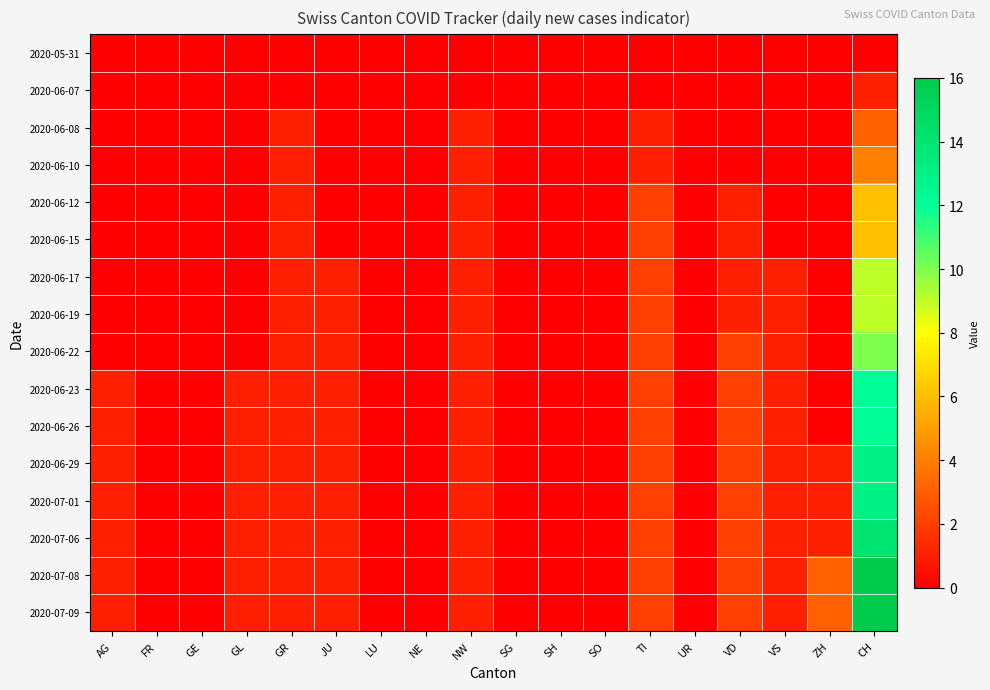

Reading right to left, extract all data points from this chart.

2020-05-31: CH=0	ZH=0	VS=0	VD=0	UR=0	TI=0	SO=0	SH=0	SG=0	NW=0	NE=0	LU=0	JU=0	GR=0	GL=0	GE=0	FR=0	AG=0
2020-06-07: CH=1	ZH=0	VS=0	VD=0	UR=0	TI=0	SO=0	SH=0	SG=0	NW=0	NE=0	LU=0	JU=0	GR=0	GL=0	GE=0	FR=0	AG=0
2020-06-08: CH=3	ZH=0	VS=0	VD=0	UR=0	TI=1	SO=0	SH=0	SG=0	NW=1	NE=0	LU=0	JU=0	GR=1	GL=0	GE=0	FR=0	AG=0
2020-06-10: CH=4	ZH=0	VS=0	VD=0	UR=0	TI=1	SO=0	SH=0	SG=0	NW=1	NE=0	LU=0	JU=0	GR=1	GL=0	GE=0	FR=0	AG=0
2020-06-12: CH=6	ZH=0	VS=0	VD=1	UR=0	TI=2	SO=0	SH=0	SG=0	NW=1	NE=0	LU=0	JU=0	GR=1	GL=0	GE=0	FR=0	AG=0
2020-06-15: CH=6	ZH=0	VS=0	VD=1	UR=0	TI=2	SO=0	SH=0	SG=0	NW=1	NE=0	LU=0	JU=0	GR=1	GL=0	GE=0	FR=0	AG=0
2020-06-17: CH=9	ZH=0	VS=1	VD=1	UR=0	TI=2	SO=0	SH=0	SG=0	NW=1	NE=0	LU=0	JU=1	GR=1	GL=0	GE=0	FR=0	AG=0
2020-06-19: CH=9	ZH=0	VS=1	VD=1	UR=0	TI=2	SO=0	SH=0	SG=0	NW=1	NE=0	LU=0	JU=1	GR=1	GL=0	GE=0	FR=0	AG=0
2020-06-22: CH=10	ZH=0	VS=1	VD=2	UR=0	TI=2	SO=0	SH=0	SG=0	NW=1	NE=0	LU=0	JU=1	GR=1	GL=0	GE=0	FR=0	AG=0
2020-06-23: CH=12	ZH=0	VS=1	VD=2	UR=0	TI=2	SO=0	SH=0	SG=0	NW=1	NE=0	LU=0	JU=1	GR=1	GL=1	GE=0	FR=0	AG=1
2020-06-26: CH=12	ZH=0	VS=1	VD=2	UR=0	TI=2	SO=0	SH=0	SG=0	NW=1	NE=0	LU=0	JU=1	GR=1	GL=1	GE=0	FR=0	AG=1
2020-06-29: CH=13	ZH=1	VS=1	VD=2	UR=0	TI=2	SO=0	SH=0	SG=0	NW=1	NE=0	LU=0	JU=1	GR=1	GL=1	GE=0	FR=0	AG=1
2020-07-01: CH=13	ZH=1	VS=1	VD=2	UR=0	TI=2	SO=0	SH=0	SG=0	NW=1	NE=0	LU=0	JU=1	GR=1	GL=1	GE=0	FR=0	AG=1
2020-07-06: CH=14	ZH=1	VS=1	VD=2	UR=0	TI=2	SO=0	SH=0	SG=0	NW=1	NE=0	LU=0	JU=1	GR=1	GL=1	GE=0	FR=0	AG=1
2020-07-08: CH=16	ZH=3	VS=1	VD=2	UR=0	TI=2	SO=0	SH=0	SG=0	NW=1	NE=0	LU=0	JU=1	GR=1	GL=1	GE=0	FR=0	AG=1
2020-07-09: CH=16	ZH=3	VS=1	VD=2	UR=0	TI=2	SO=0	SH=0	SG=0	NW=1	NE=0	LU=0	JU=1	GR=1	GL=1	GE=0	FR=0	AG=1